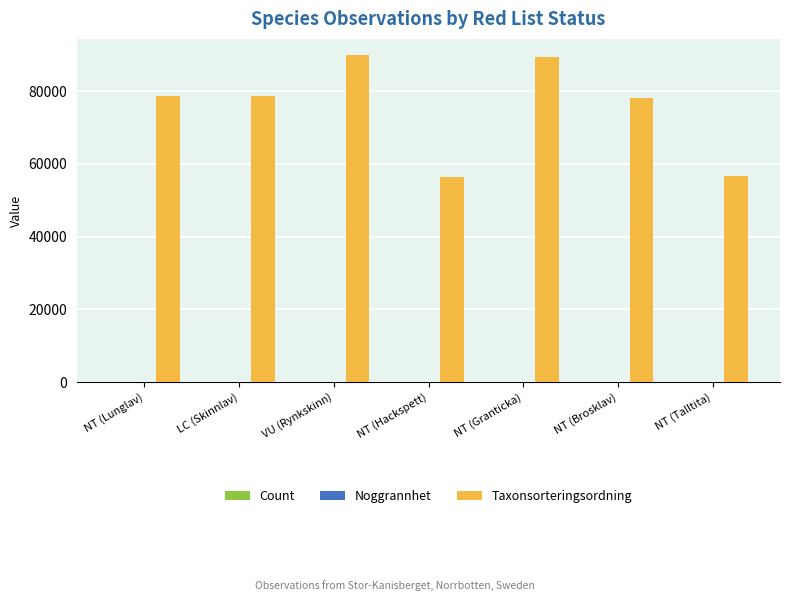

Is it true that Taxonsorteringsordning equals 78569 at NT (Lunglav)?

True